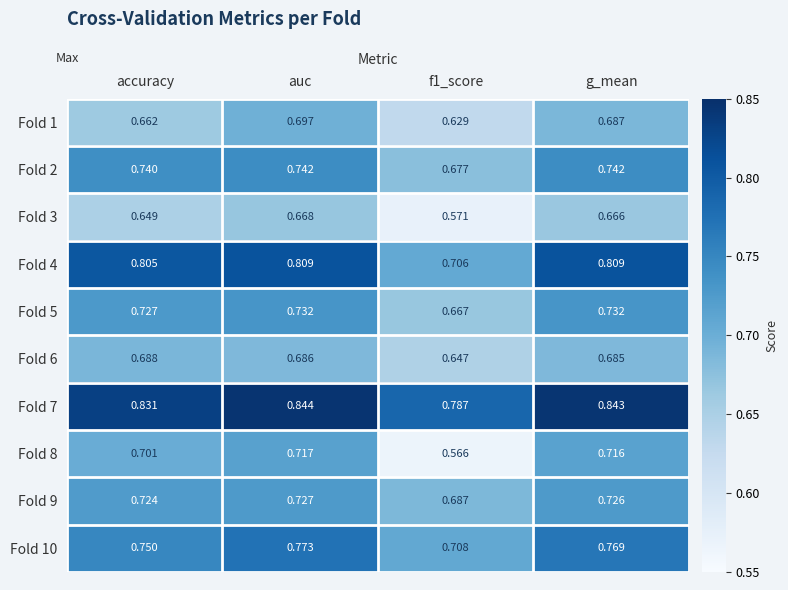

At which category is the sum across all series the highest?

auc